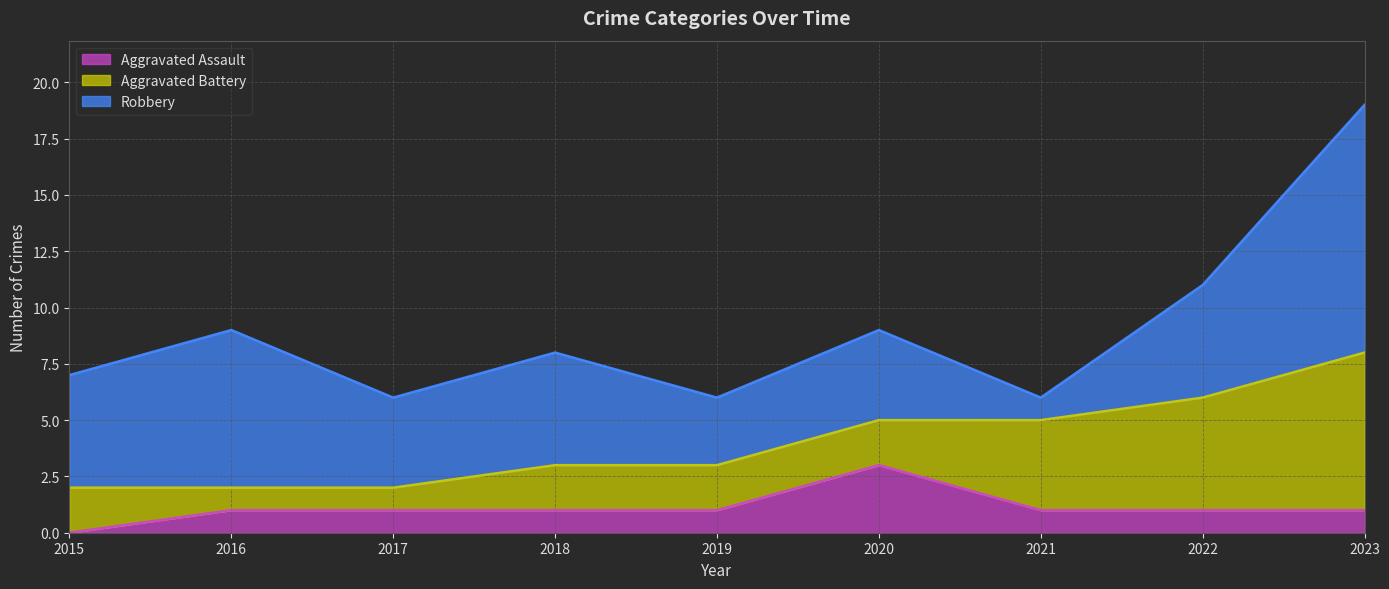

What is the approximate value of Aggravated Assault at 2023?

1